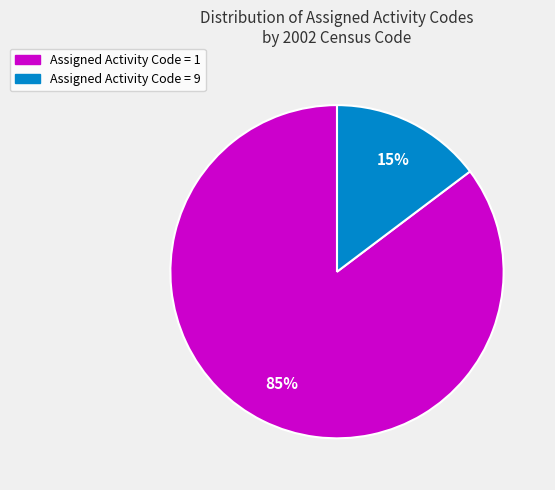

Is there any slice that represents more than half of the pie?

Yes